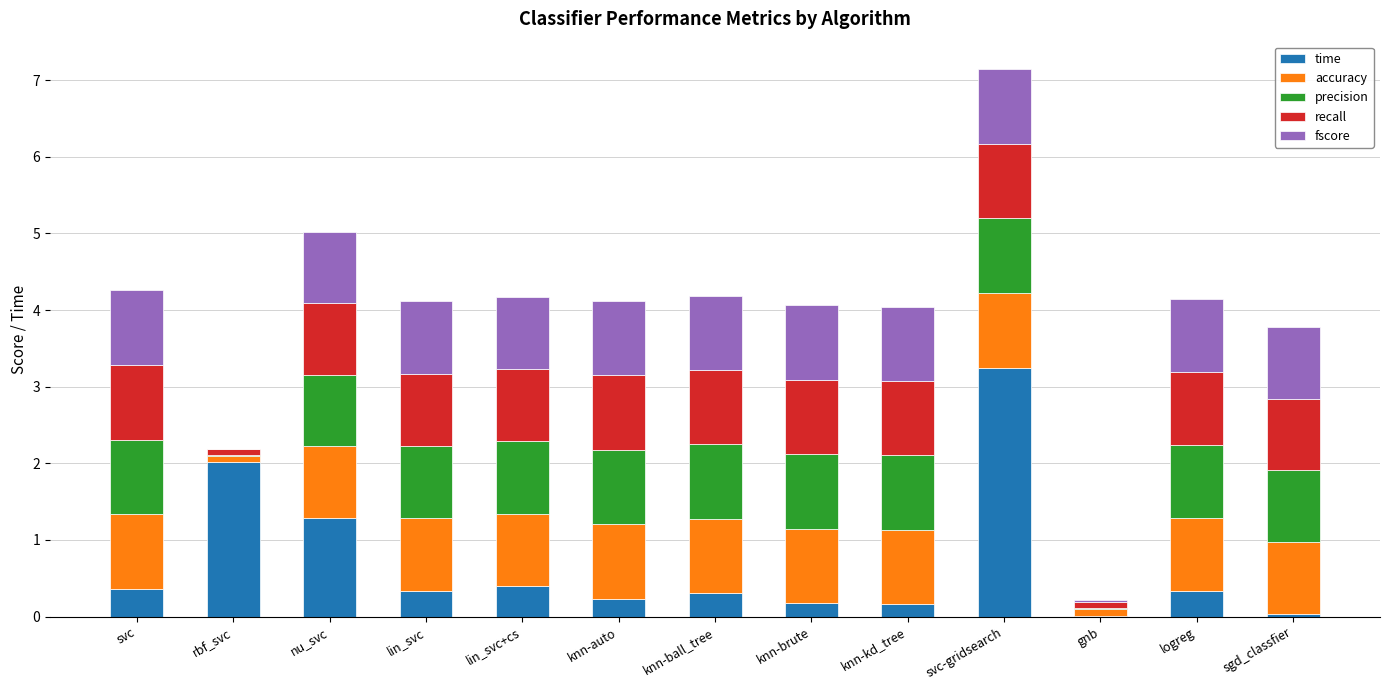

What is the total value across all series at lin_svc+cs?

4.2